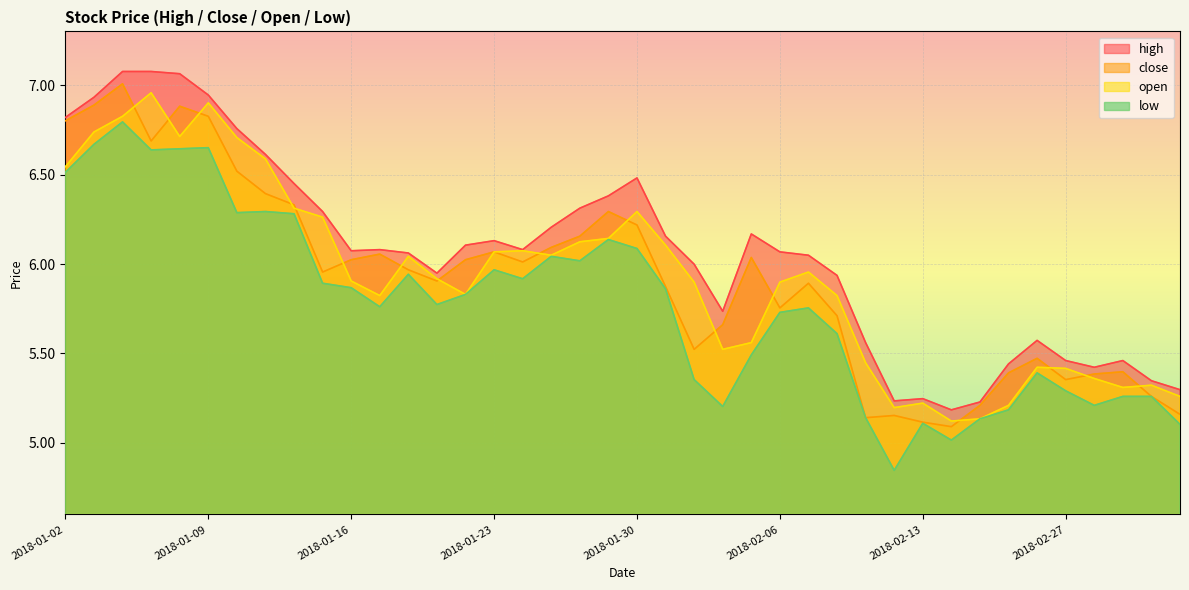

Rank the series by their maximum value, from lowest to highest.

low, open, close, high